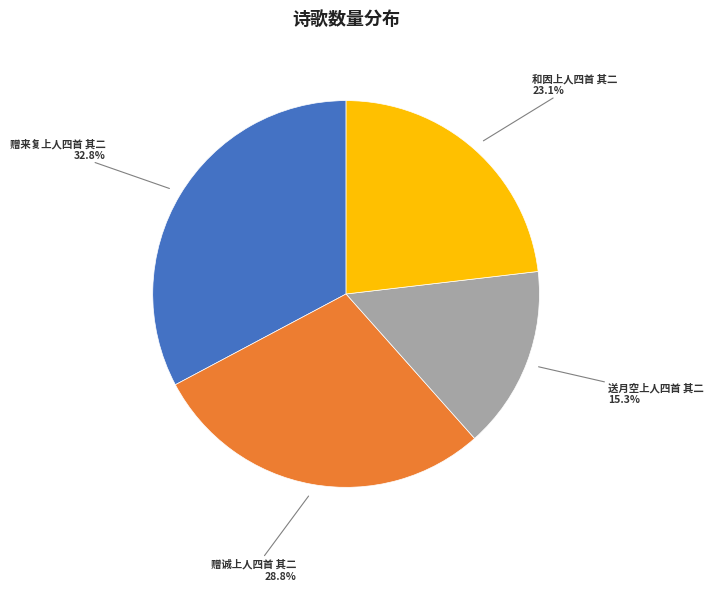

What is the smallest slice in the pie chart?

送月空上人四首 其二